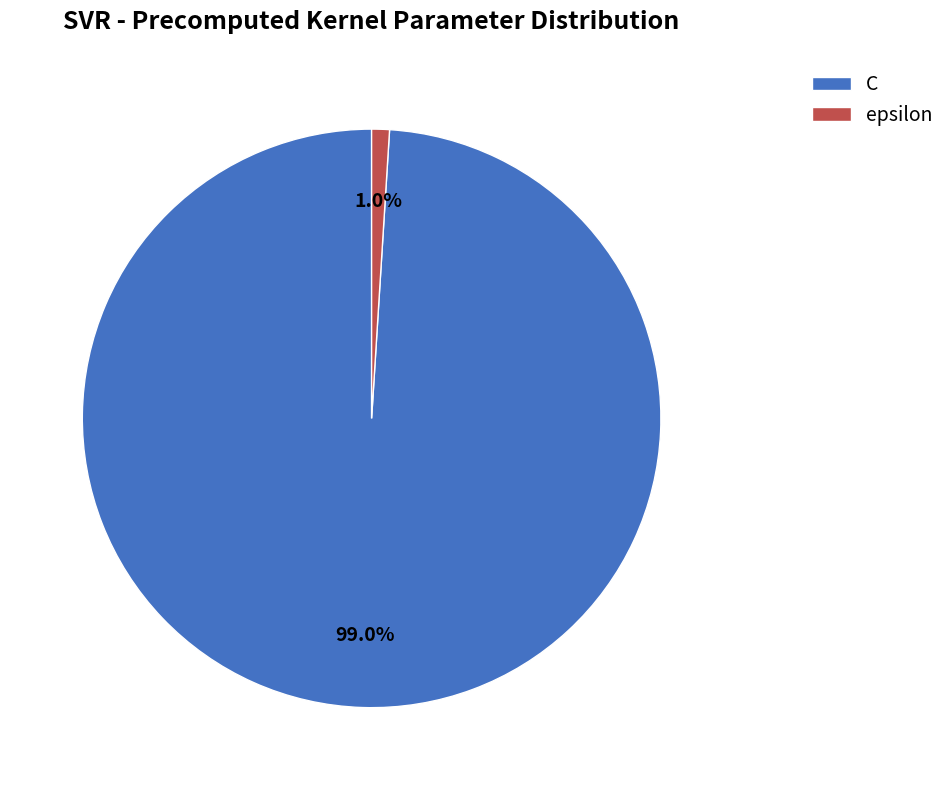

What is the largest slice in the pie chart?

C